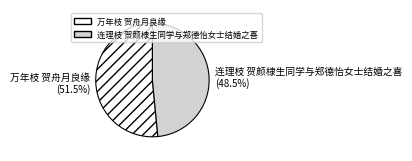

To the nearest percent, what is the difference between the 连理枝 贺颜棣生同学与郑德怡女士结婚之喜 and 万年枝 贺舟月良缘 slice percentages?

3%